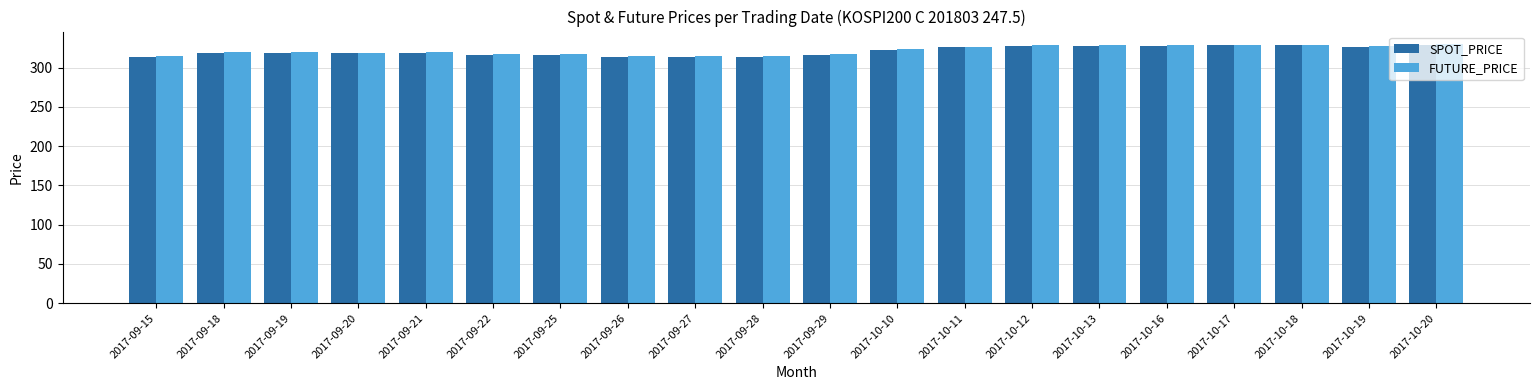

What is the lowest value of the SPOT_PRICE series?

313.7